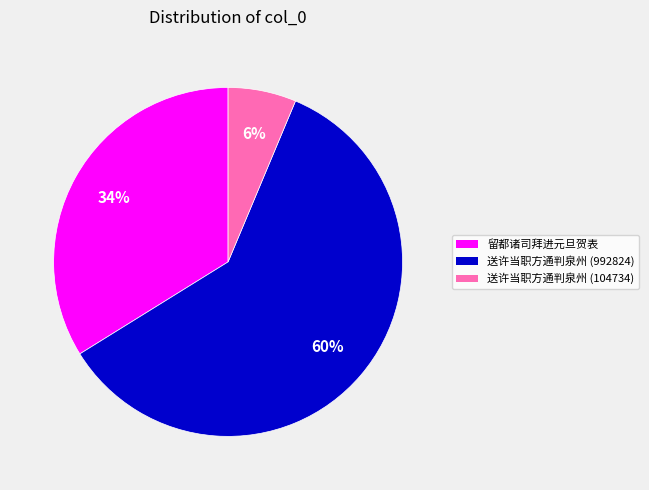

Is the sum of 送许当职方通判泉州 (104734) and 送许当职方通判泉州 (992824) greater than half?

Yes